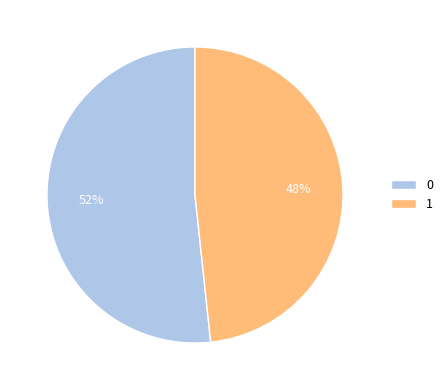

Which slice is the smallest?

1